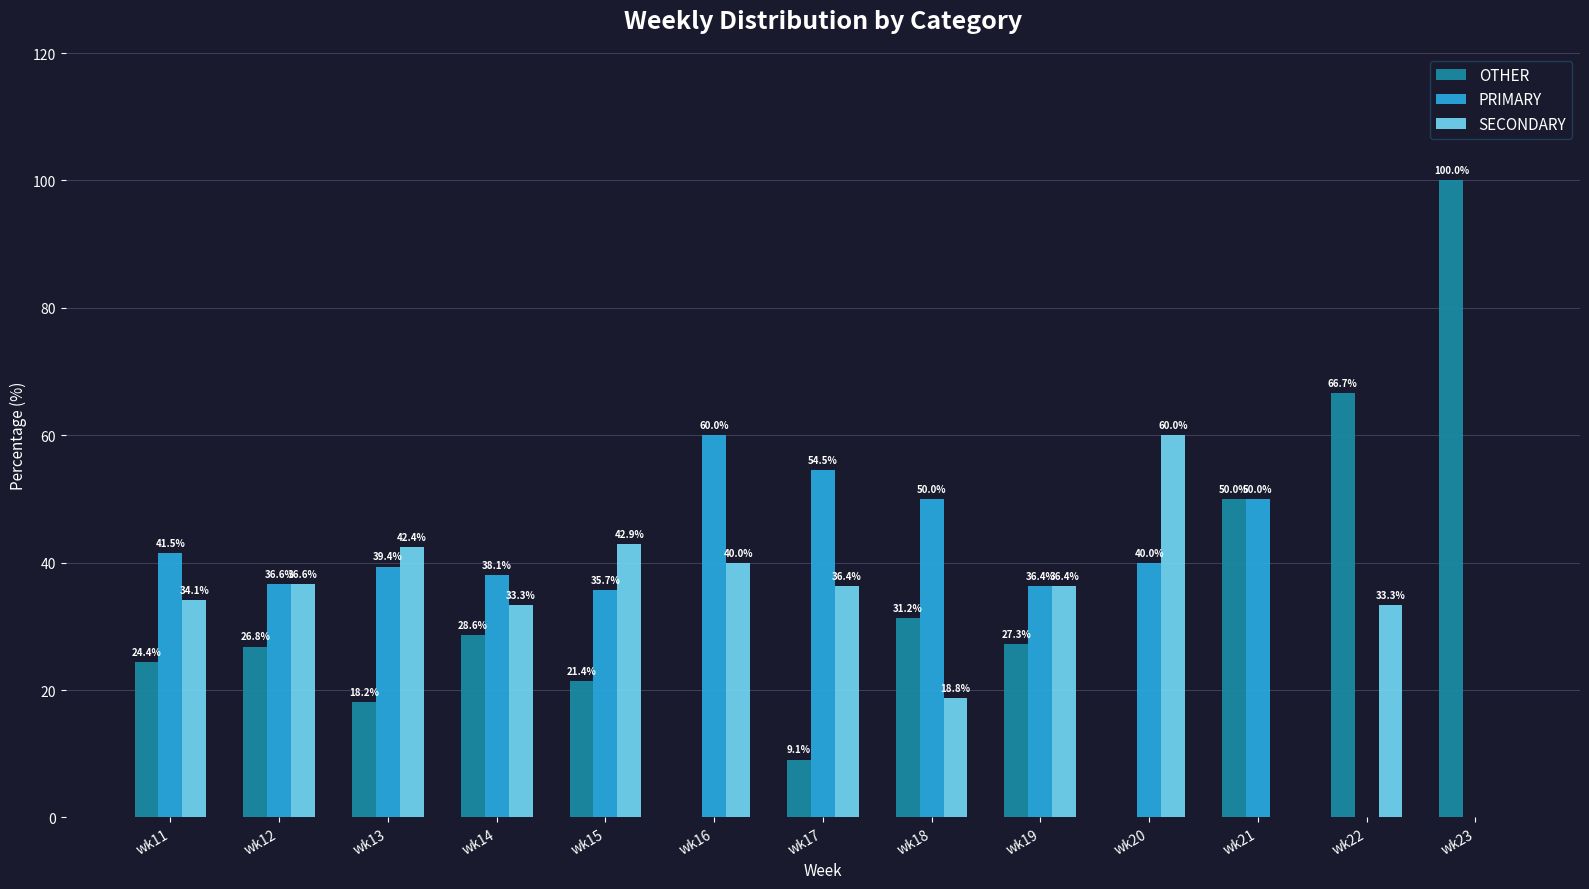

Which series has the widest spread of values?

OTHER